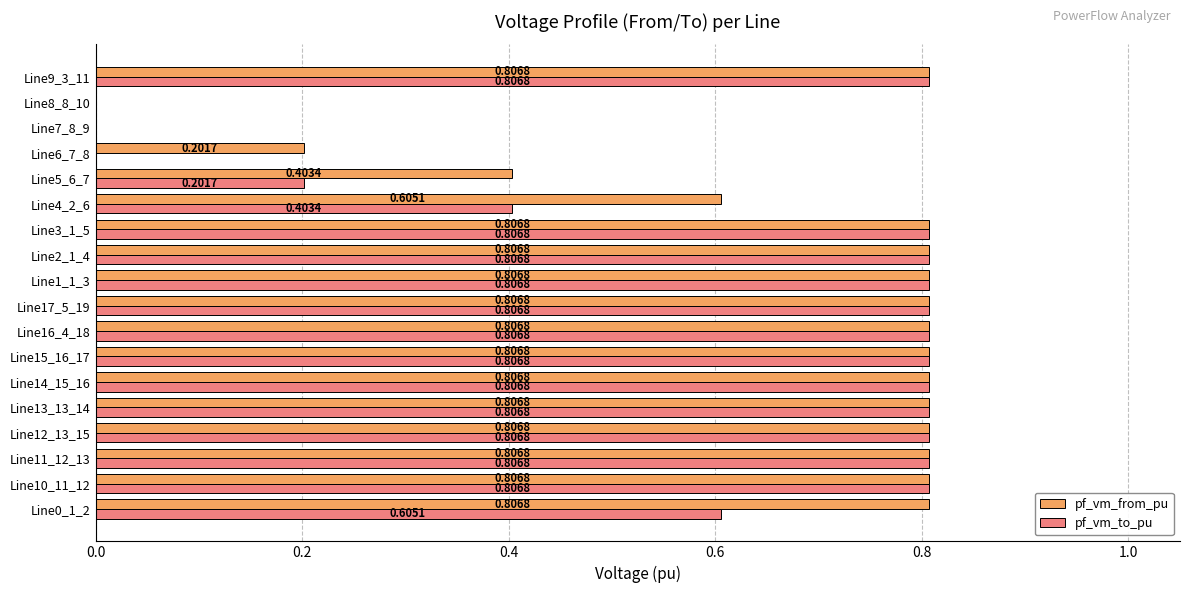

Which series has the largest total across all categories?

pf_vm_from_pu